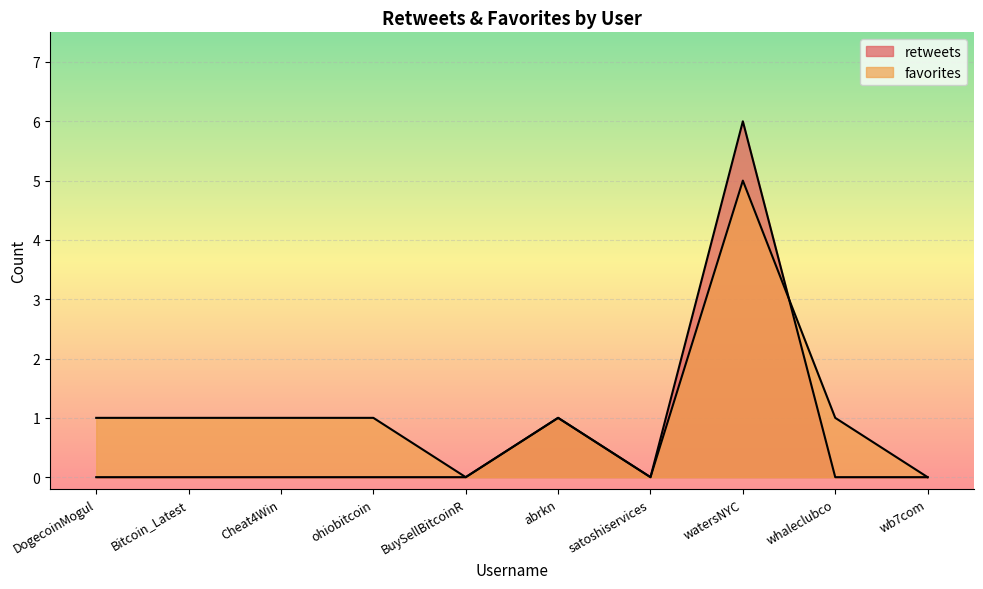

The value of favorites at BuySellBitcoinR is -3. True or false?

False